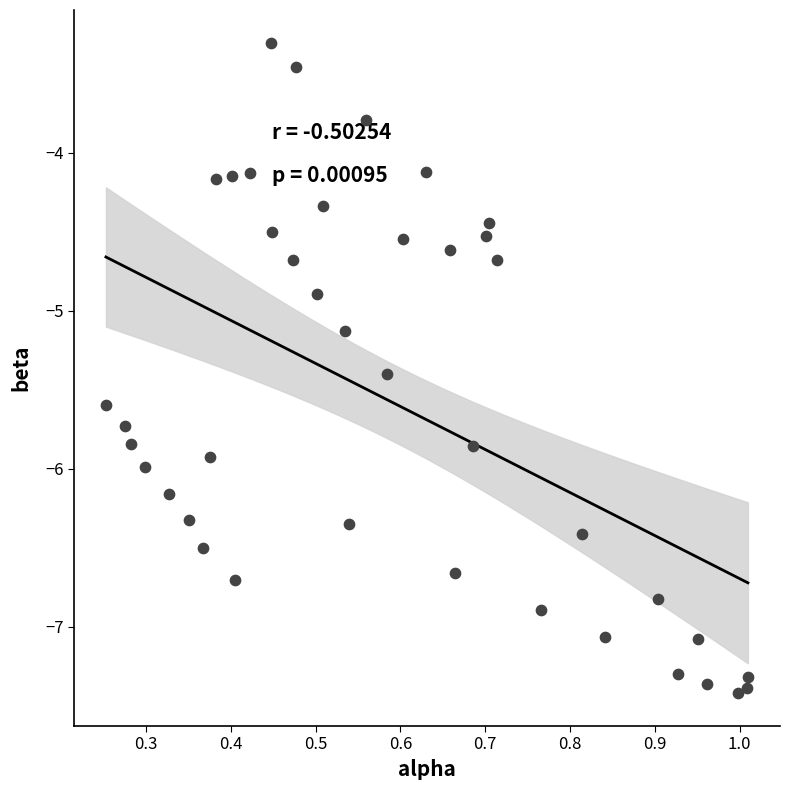

What is the range of Y values (max minus min)?

4.1